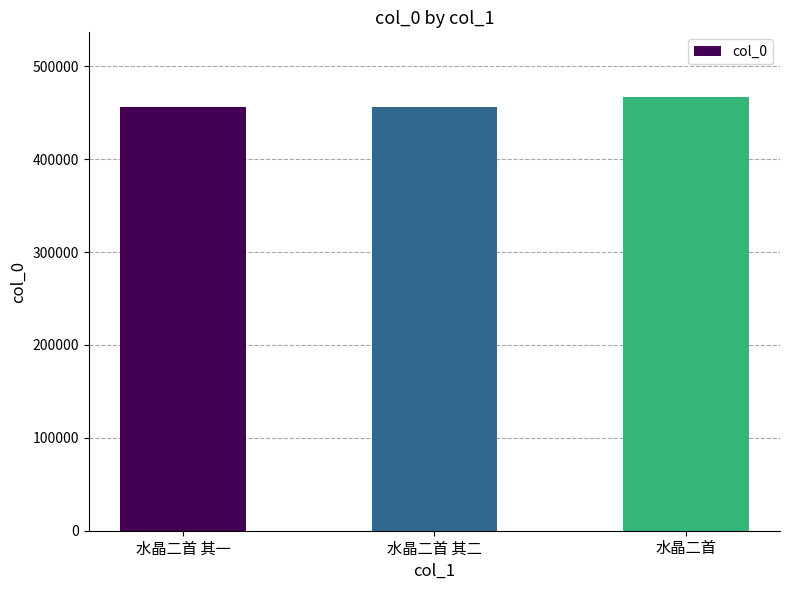

What value does the data have at 水晶二首 其二, to the nearest 100?

455900